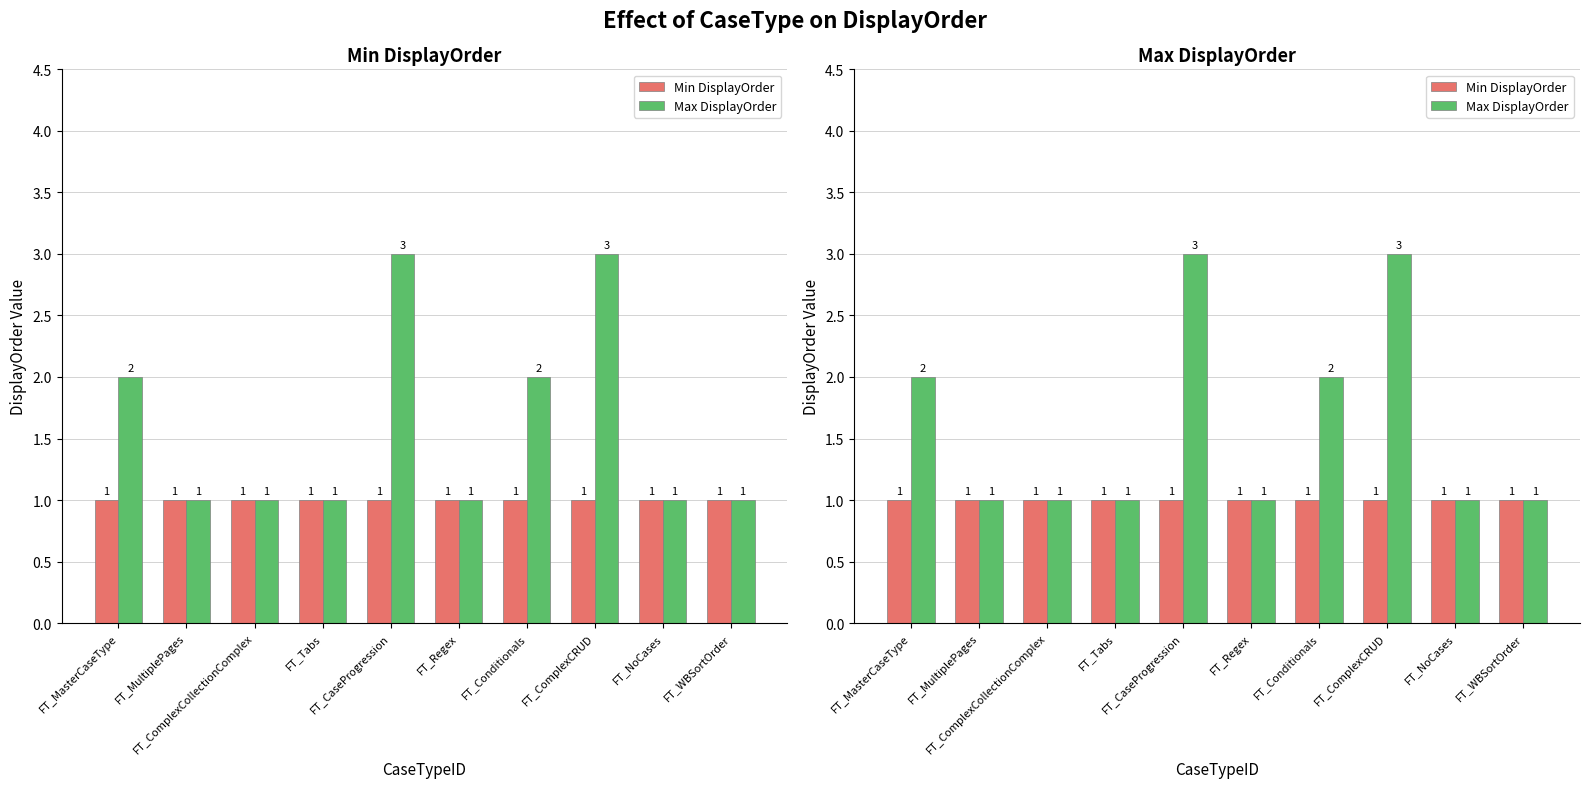

What is the maximum value shown in the chart?

3